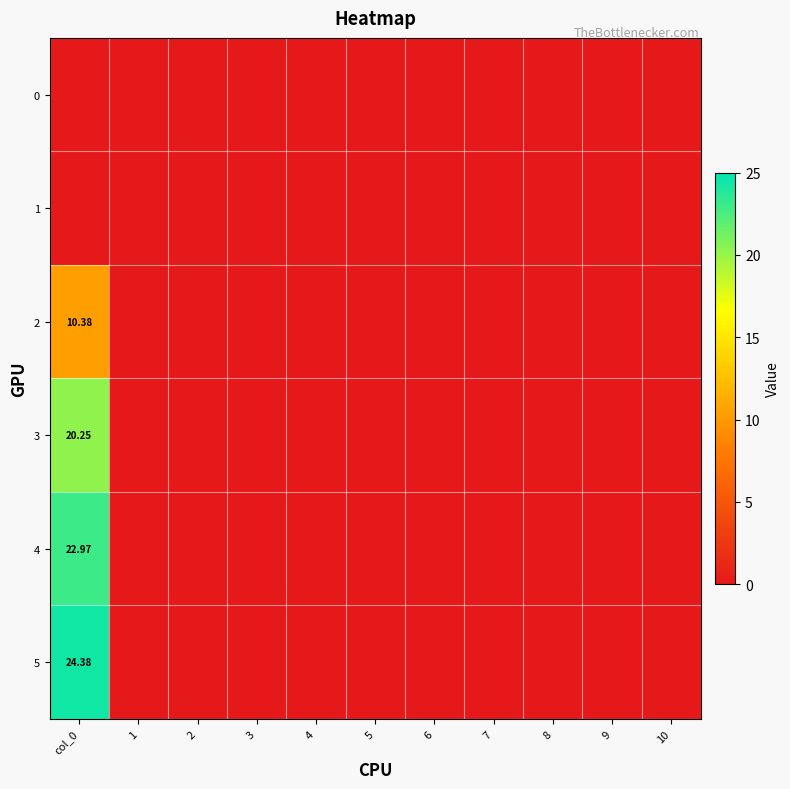

At how many categories does at least one series exceed 7?

1